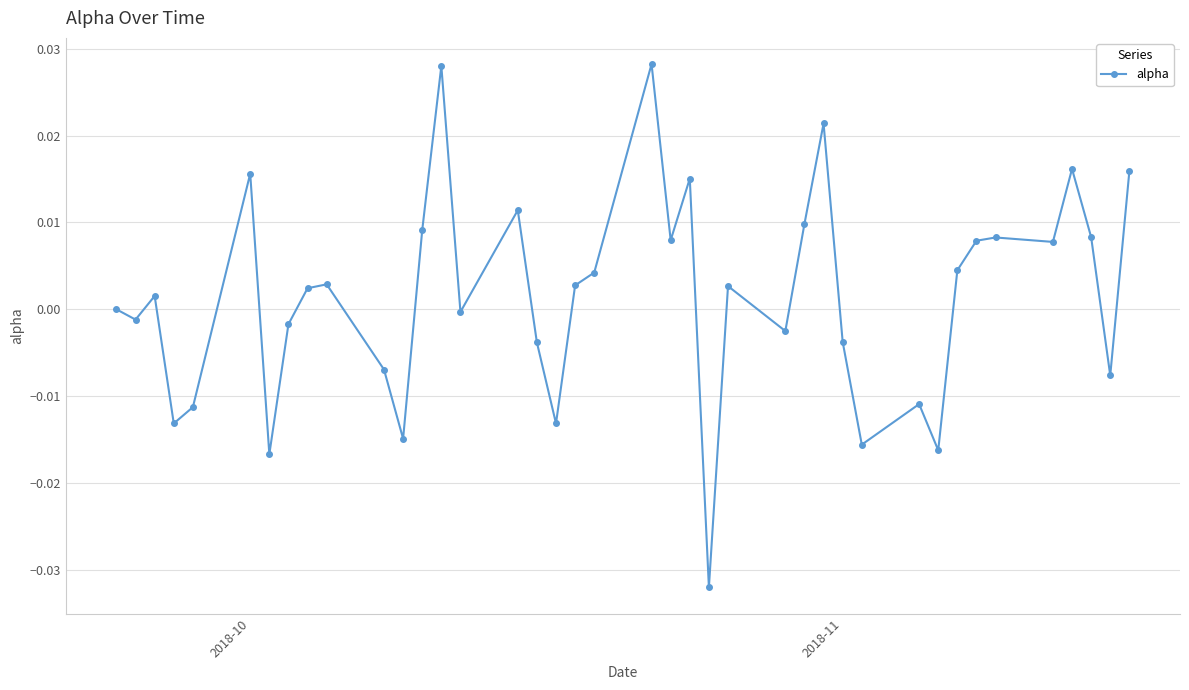

True or false: the data has more than 0 interior local peaks.

True